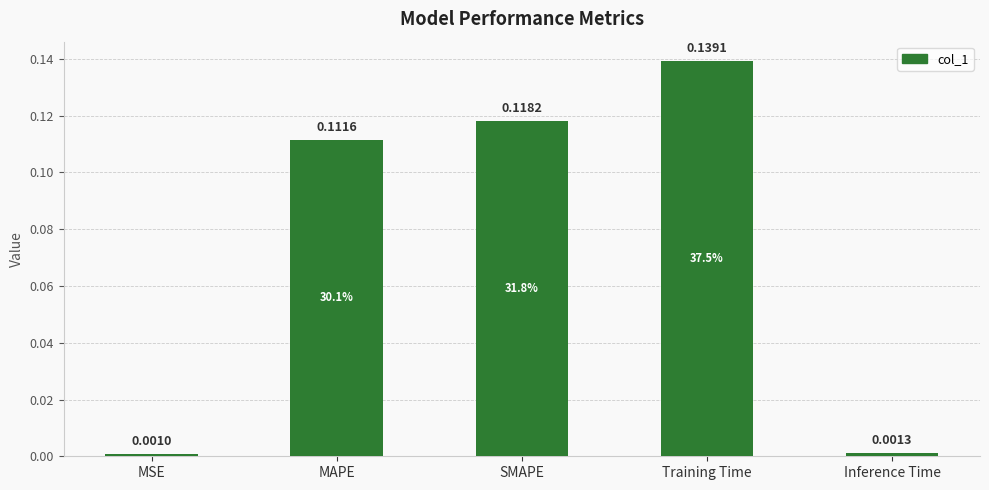

List the labels in order of value, smallest first.

MSE, Inference Time, MAPE, SMAPE, Training Time